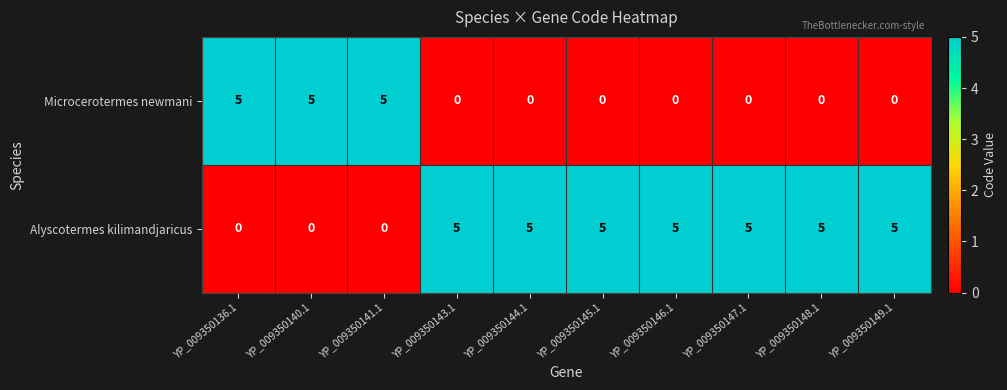

What is the sum of all Microcerotermes newmani values?

15